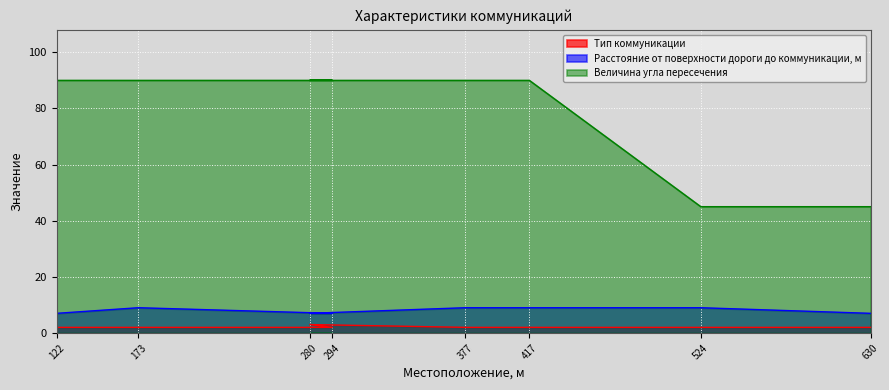

True or false: Тип коммуникации and Расстояние от поверхности дороги до коммуникации, м intersect in this chart.

False